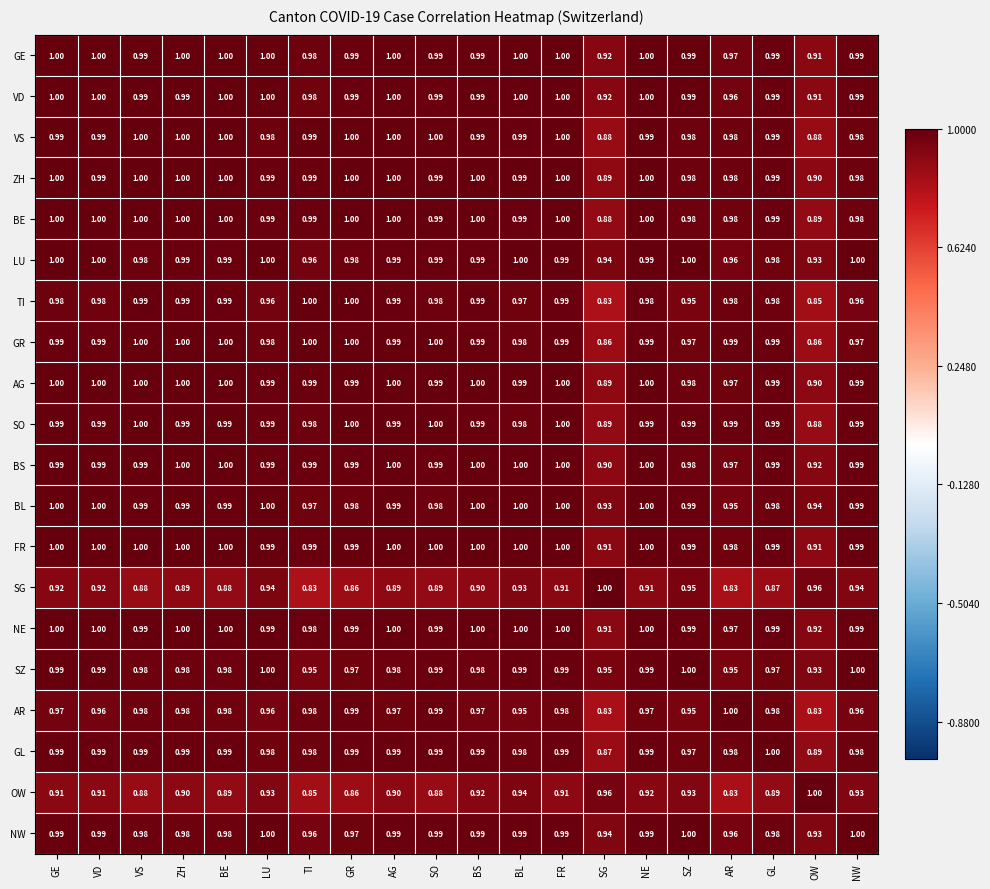

Which category has the lowest value in the NW series?

OW